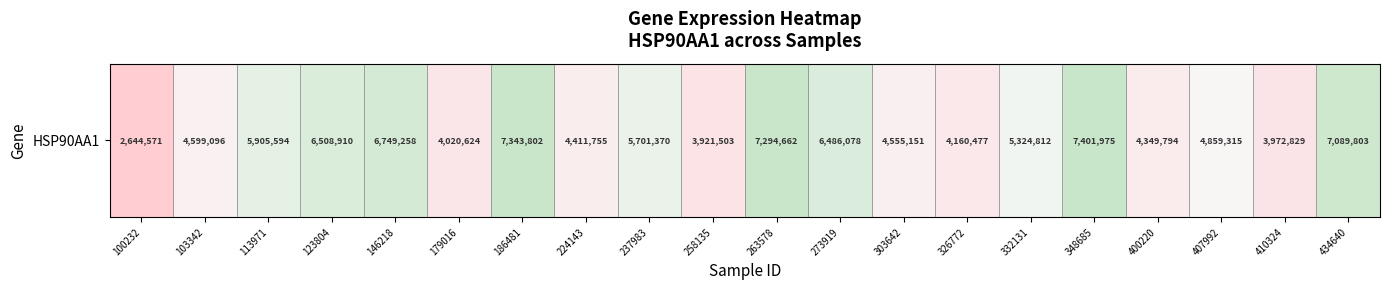

What is the difference between the second highest and second lowest values?

3422299